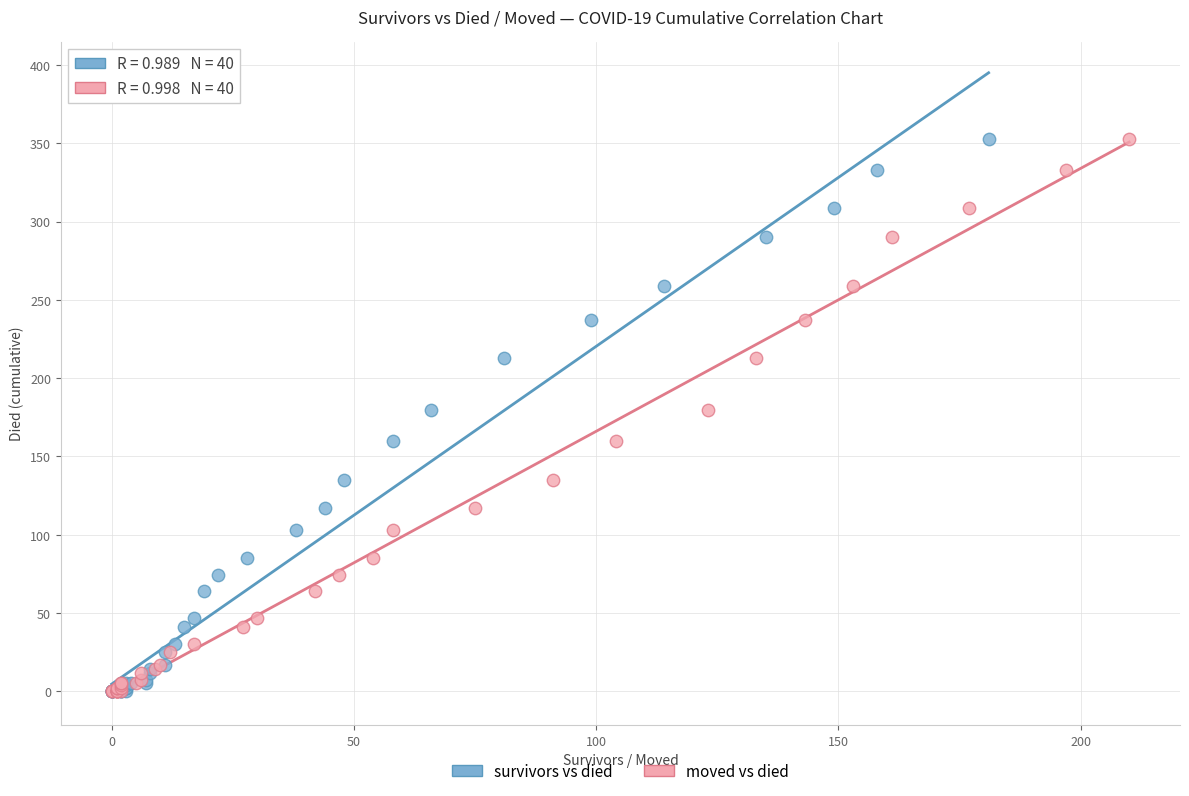

What are all the series names shown in the legend?

survivors vs died, moved vs died